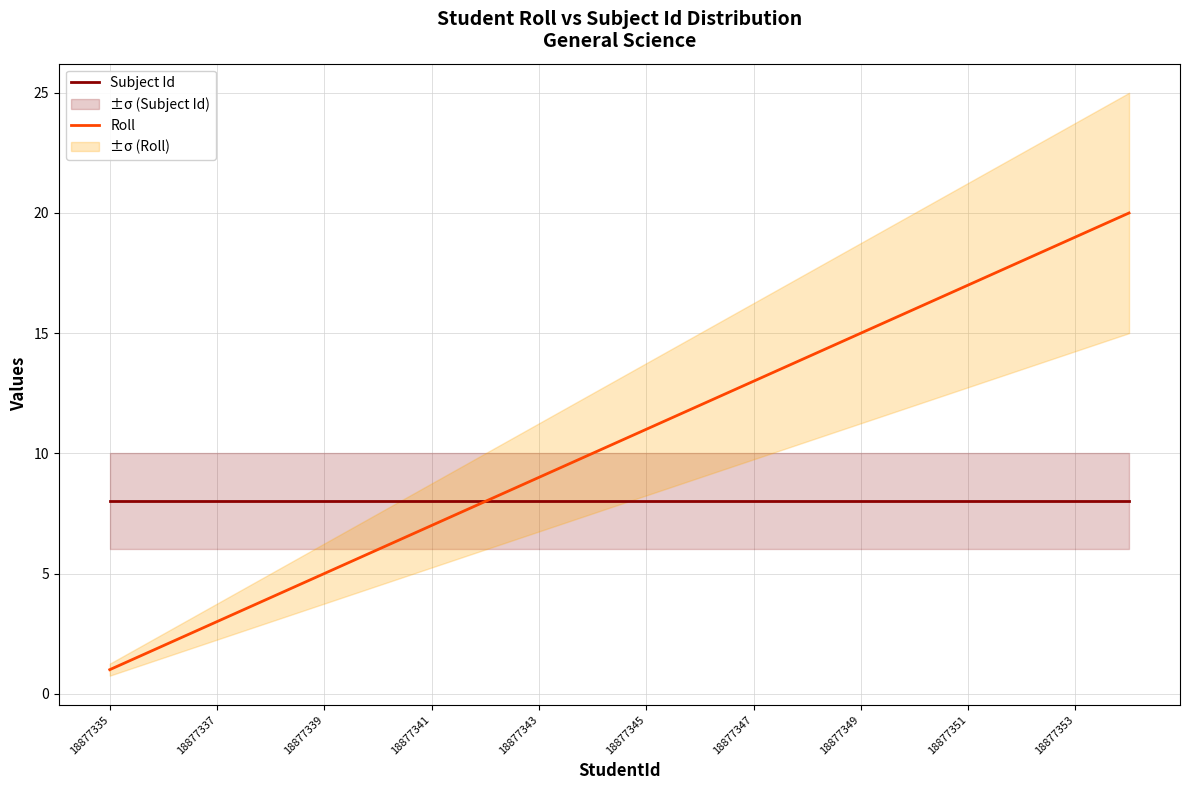

True or false: Roll and Subject Id intersect in this chart.

False